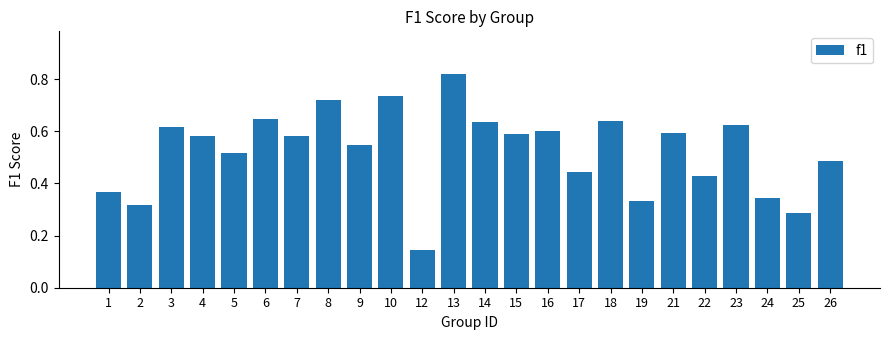

How many values are between 0 and 1?

24